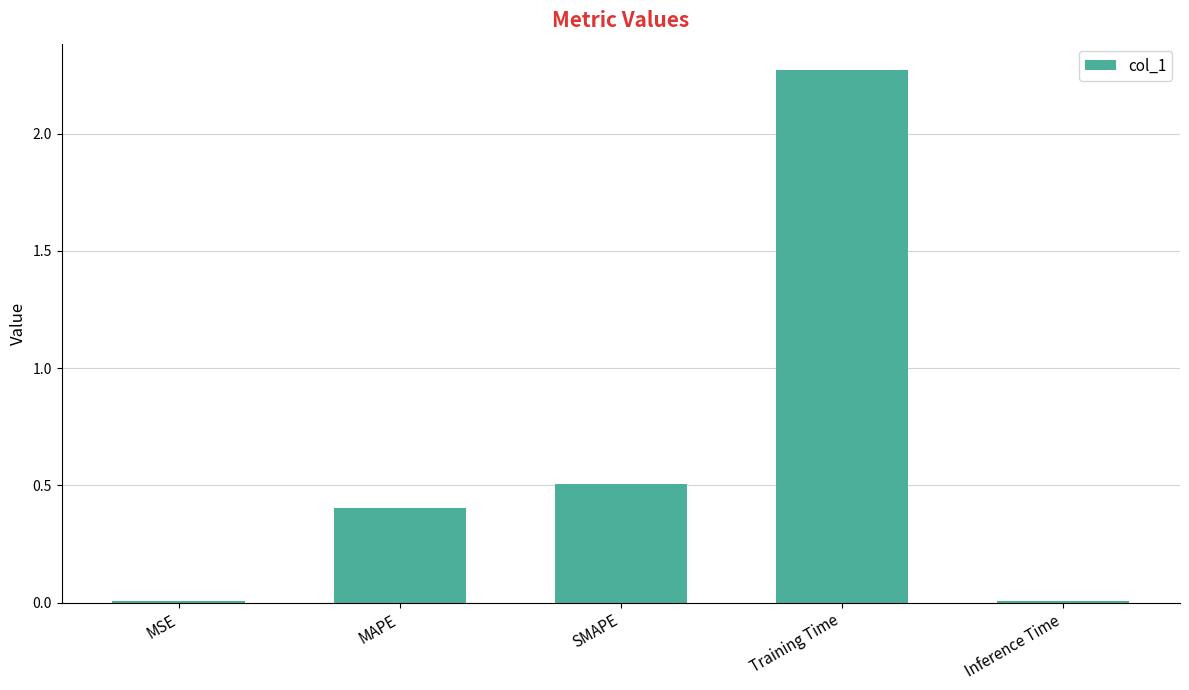

What is the sum of all values?

3.2